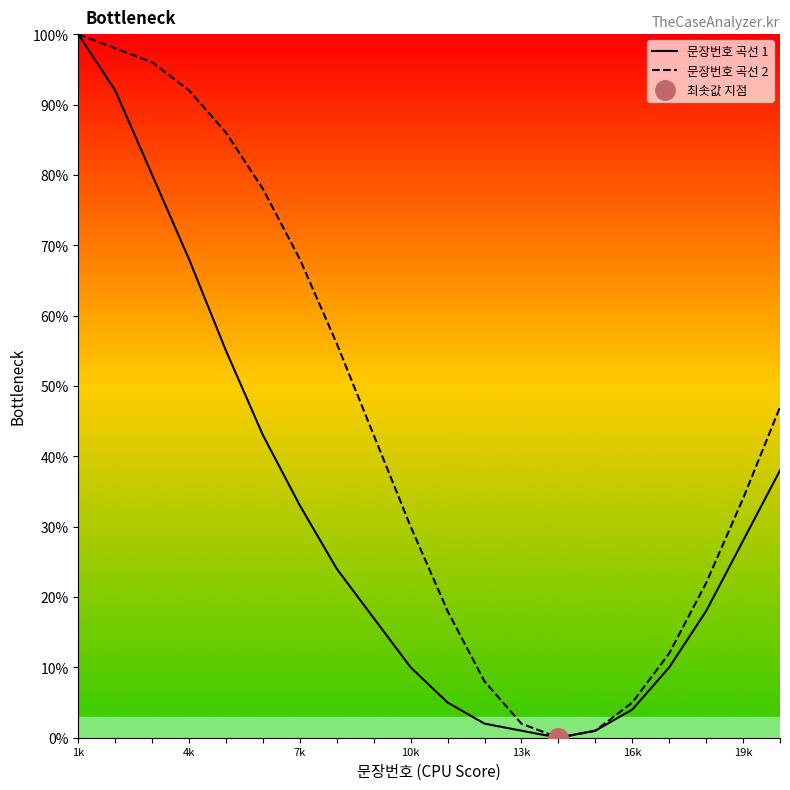

True or false: 문장번호 곡선 2 has more than 2 points higher than both neighbors.

False